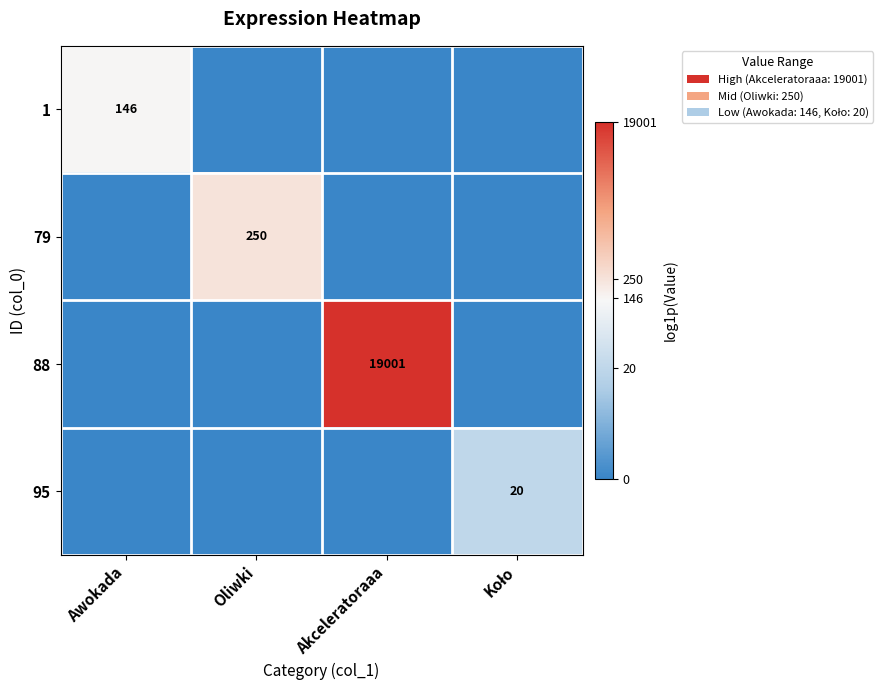

Is it true that 88 equals 19001 at Akceleratoraaa?

True